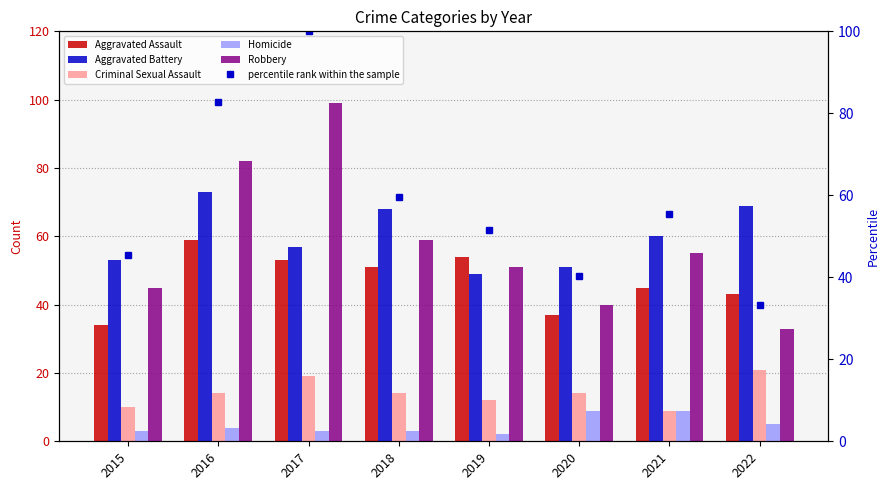

Which has a higher value, 2016 or 2021?

2016